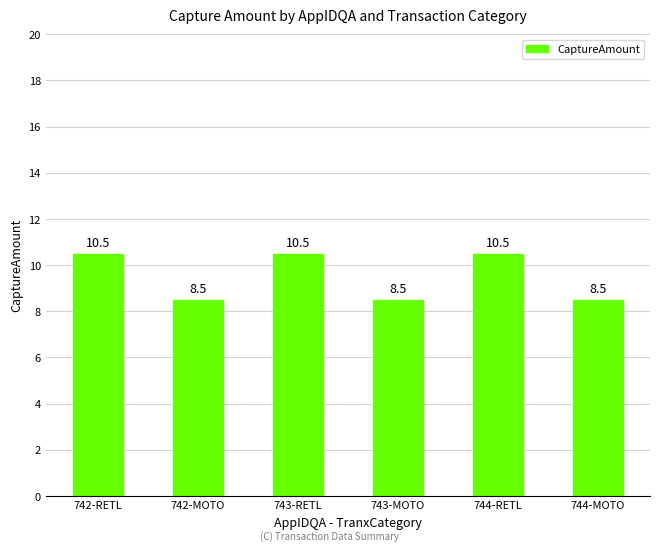

At which label does the data first exceed 10?

742-RETL